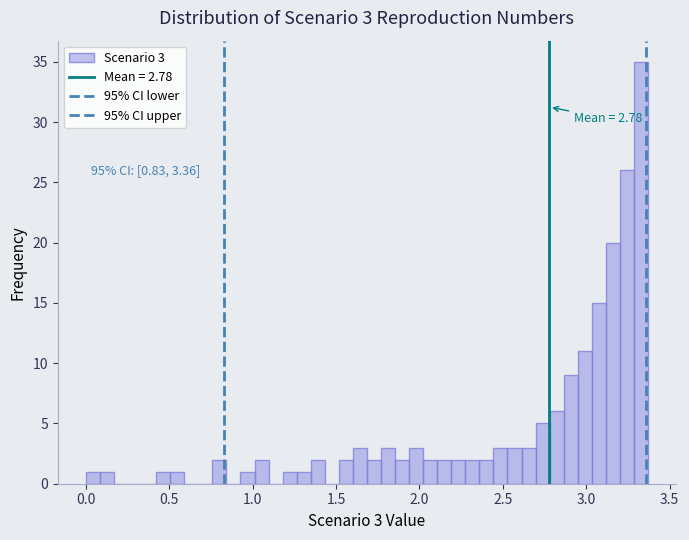

Around what value on the x-axis is the tallest bar? Give the approximate position of its centre, as read against the axis.

3.35